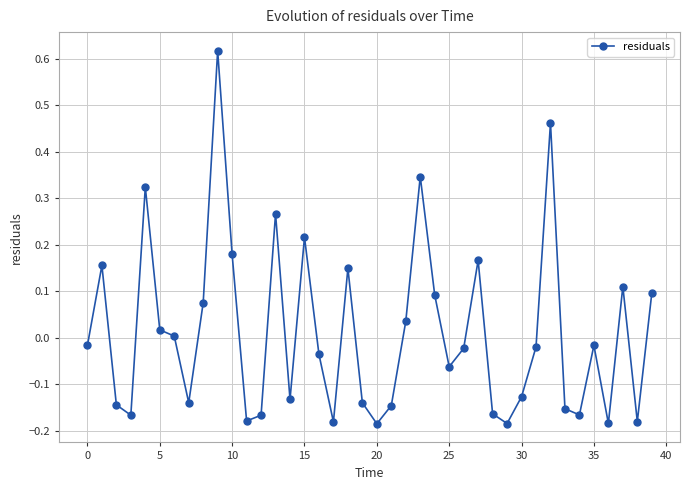

How many lines are shown in the chart?

1